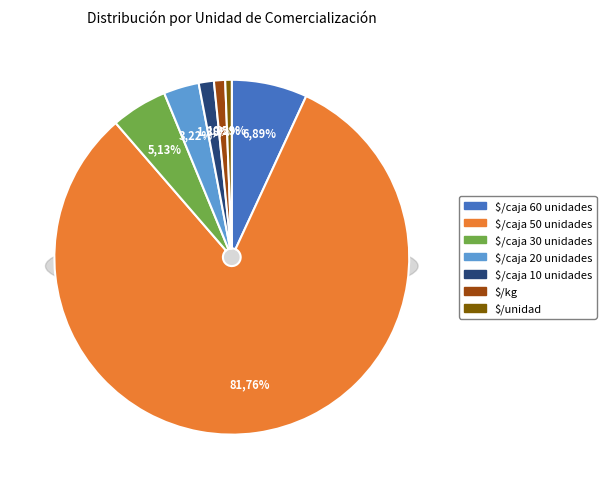

To the nearest percent, what is the average slice percentage?

14%